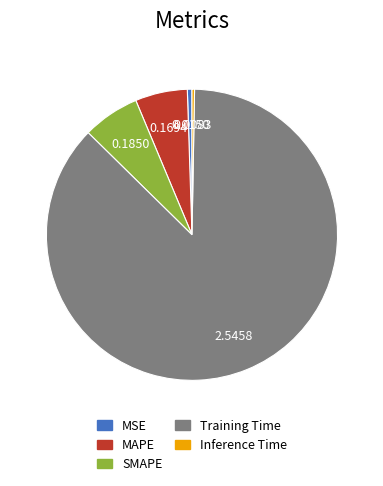

Is there a majority slice in this chart?

Yes